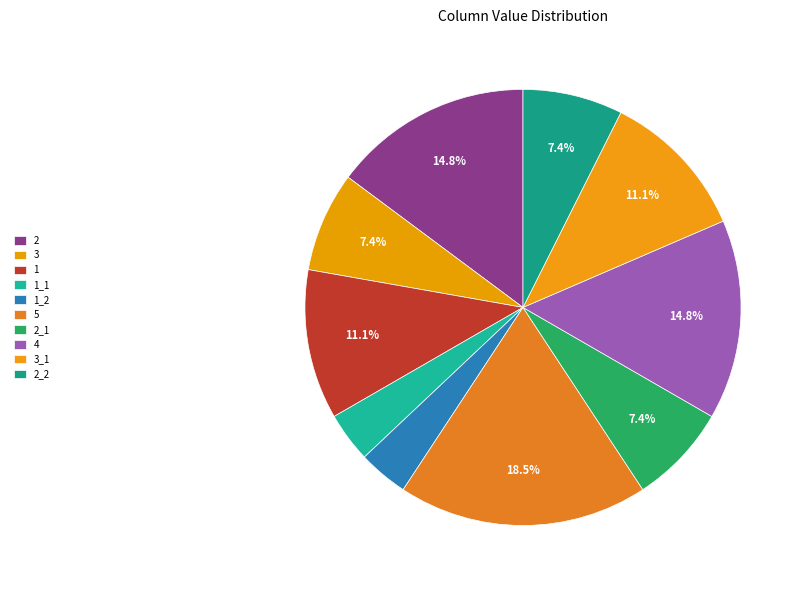

Count the number of slices in the pie.

10